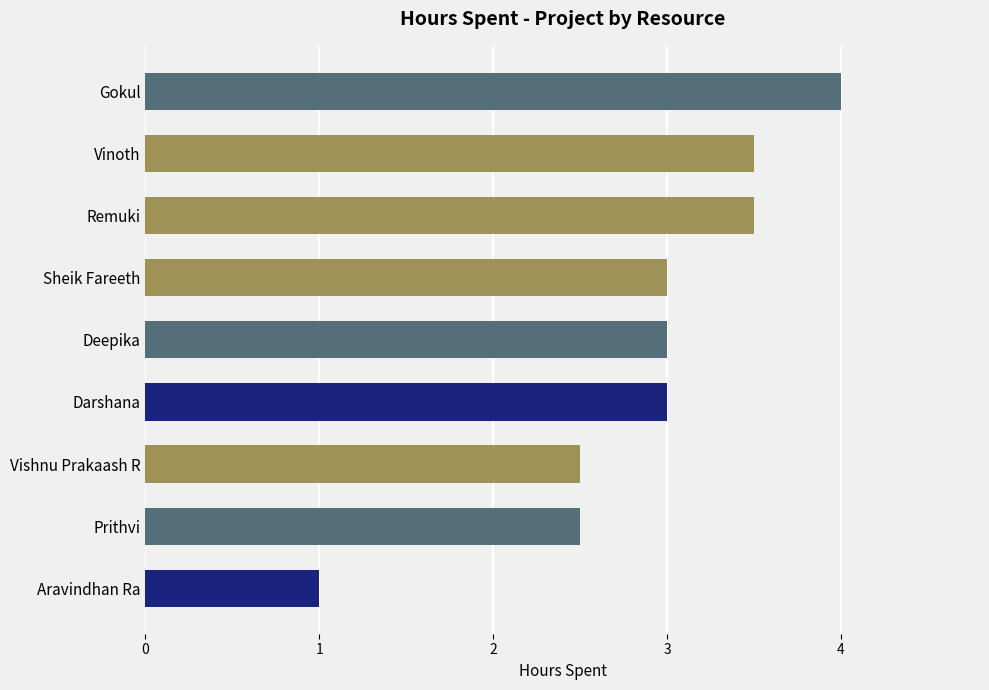

What is the difference between the maximum and minimum values?

3.0